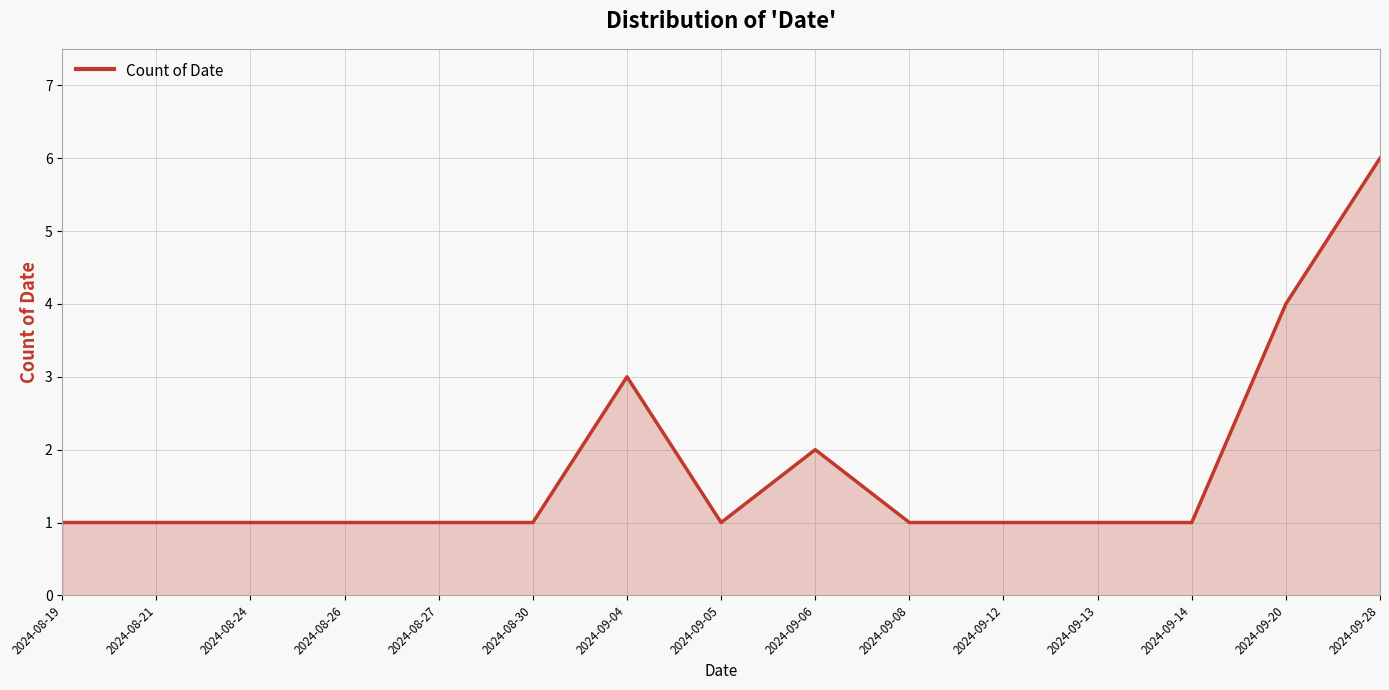

At which label is the value closest to 3?

2024-09-04